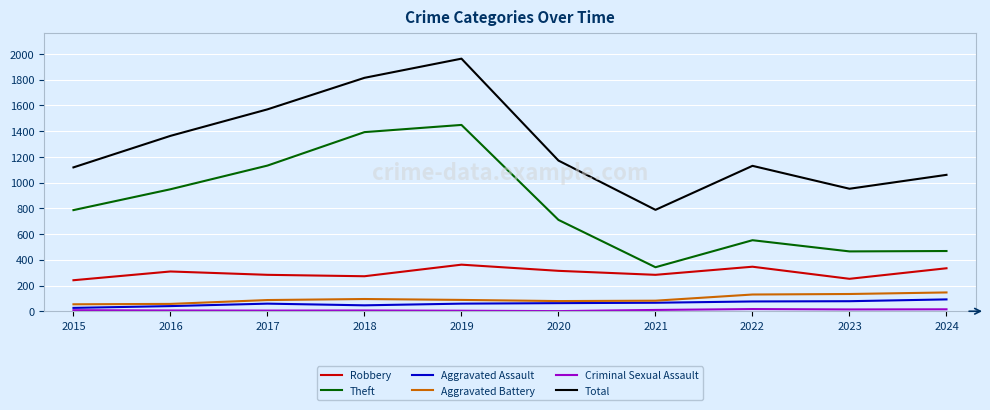

Is it true that Total equals 1130 at 2022?

True